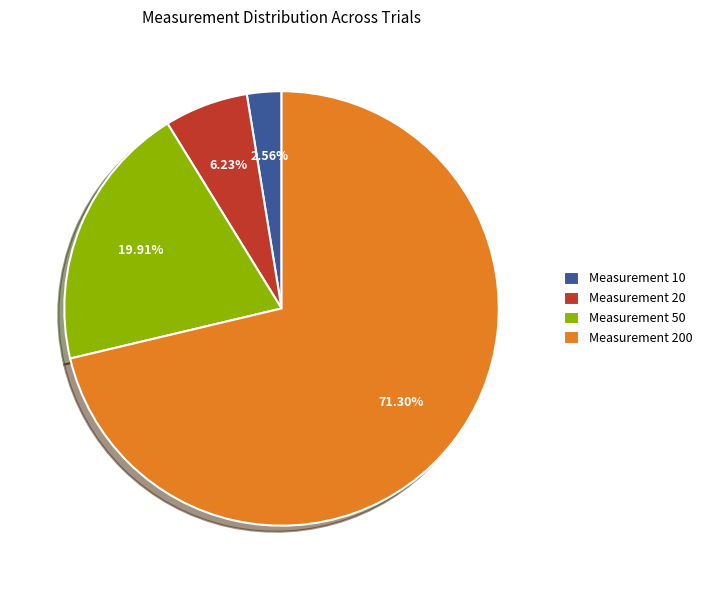

To the nearest percent, what is the average slice percentage?

25%